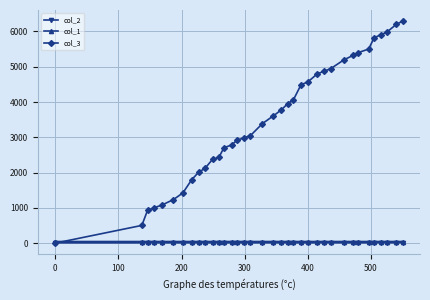

Which series has the largest range (max minus min)?

col_3